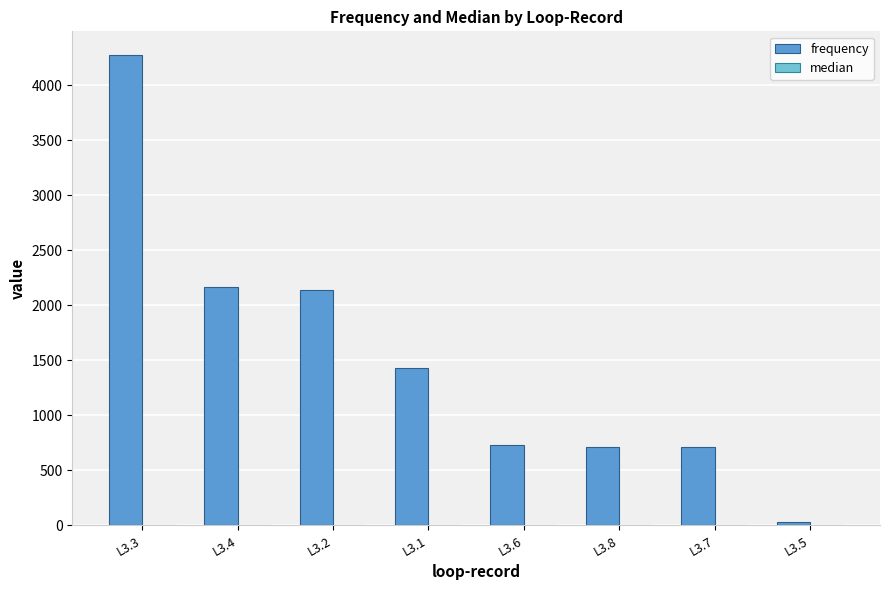

What is the difference between the frequency values at L3.1 and L3.6?

700